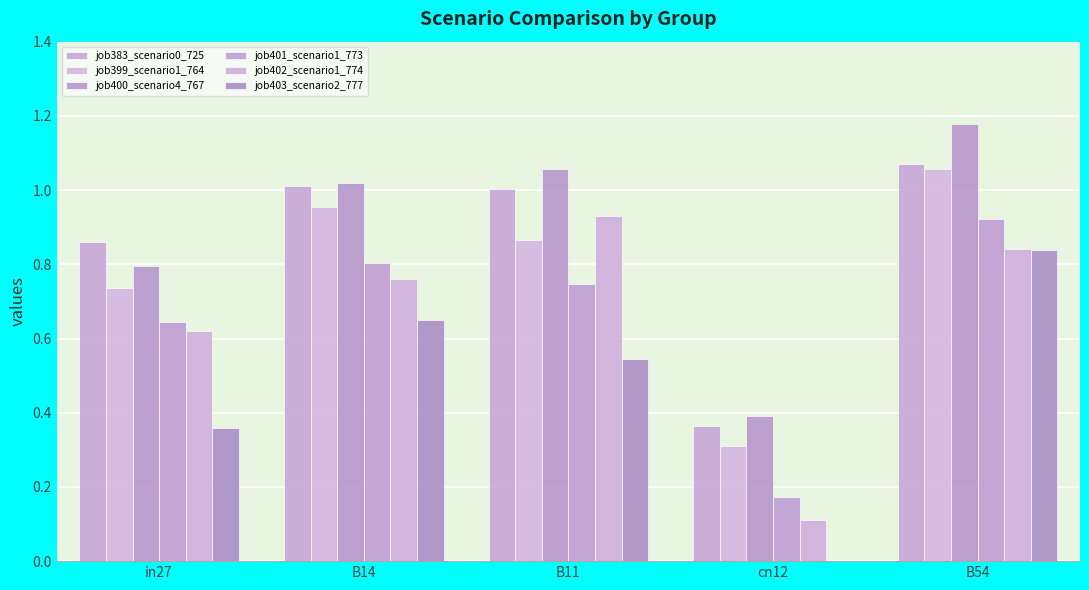

How many data points does each series have?

5